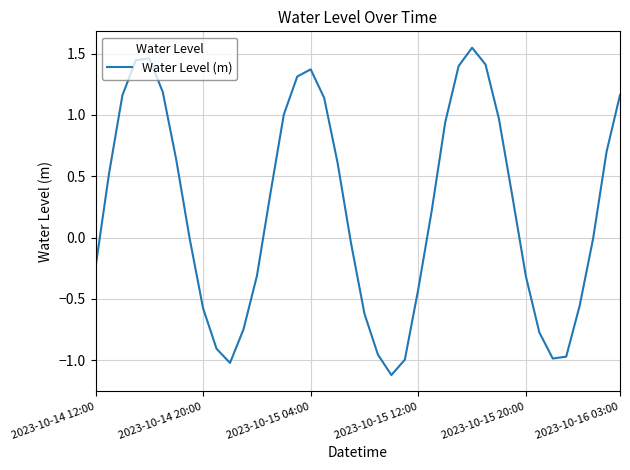

What is the difference between the maximum and minimum values?

2.7